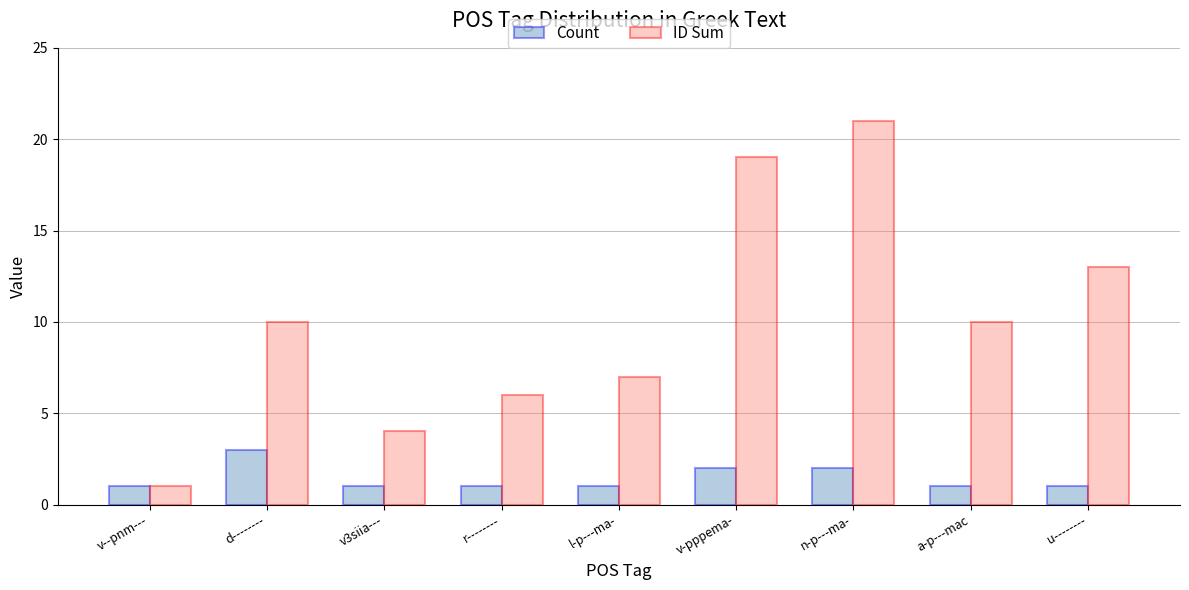

What is the difference between the highest and lowest values at d--------?

7